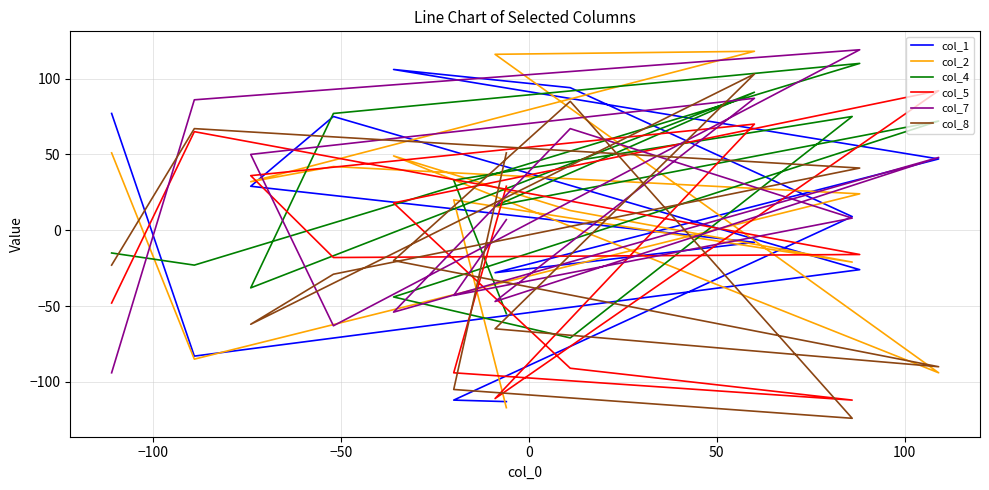

Which series has the widest spread of values?

col_2